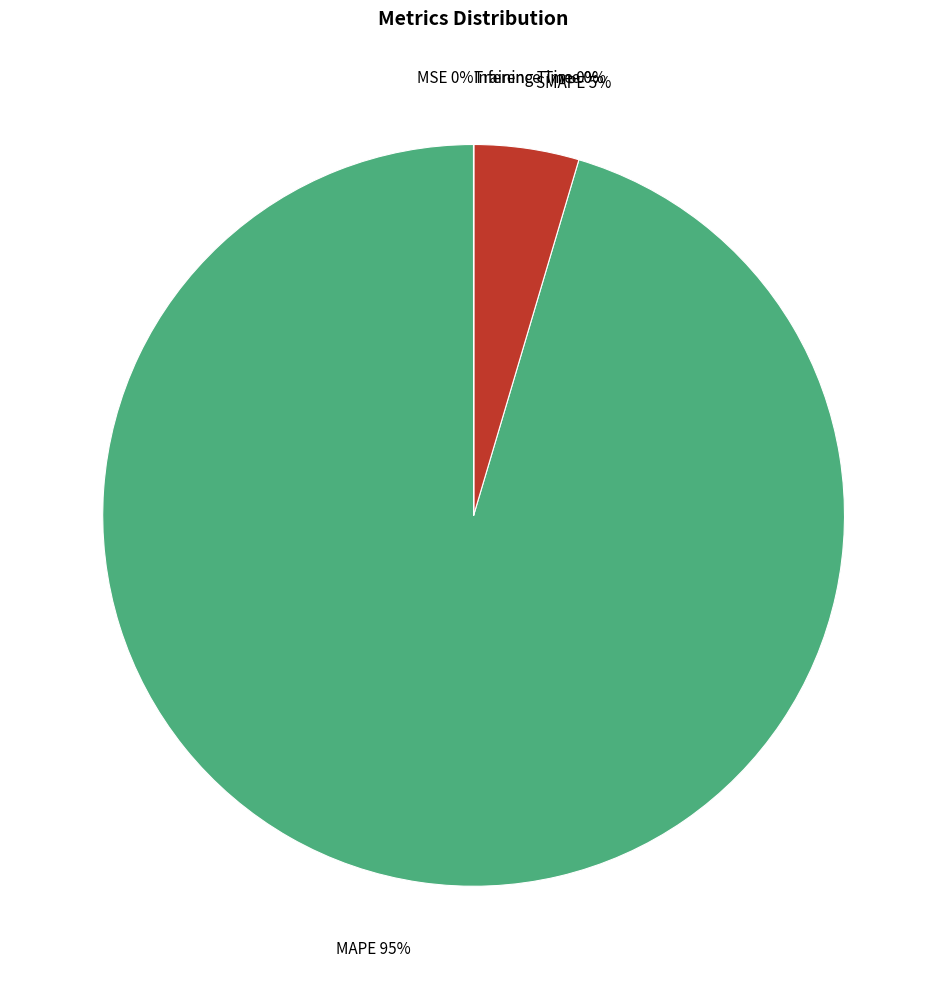

To the nearest percent, what is the average slice percentage?

20%